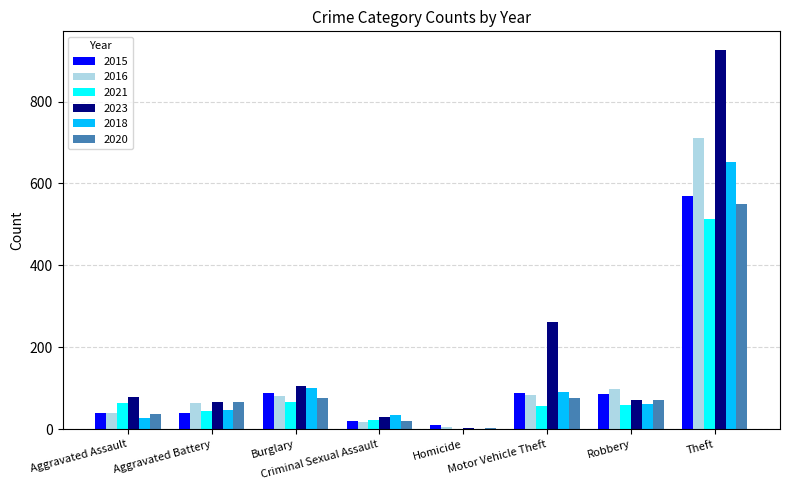

How many groups of bars are there?

8